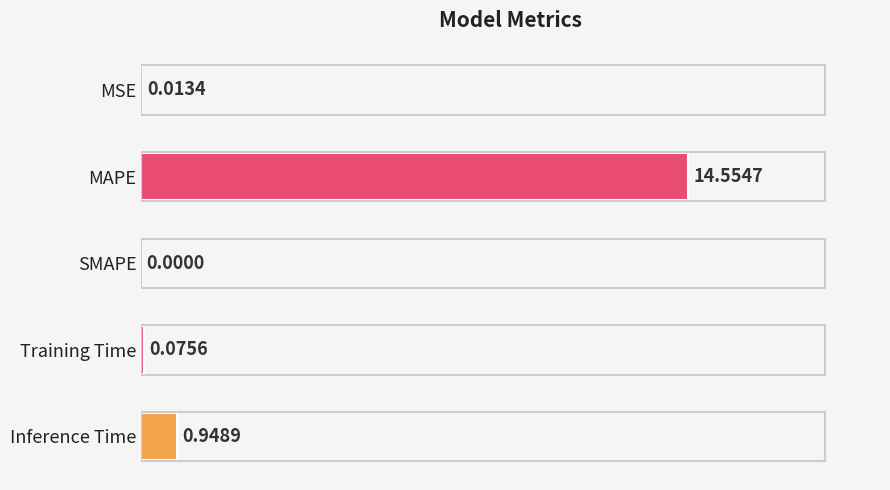

Between SMAPE and Inference Time, which is larger?

Inference Time